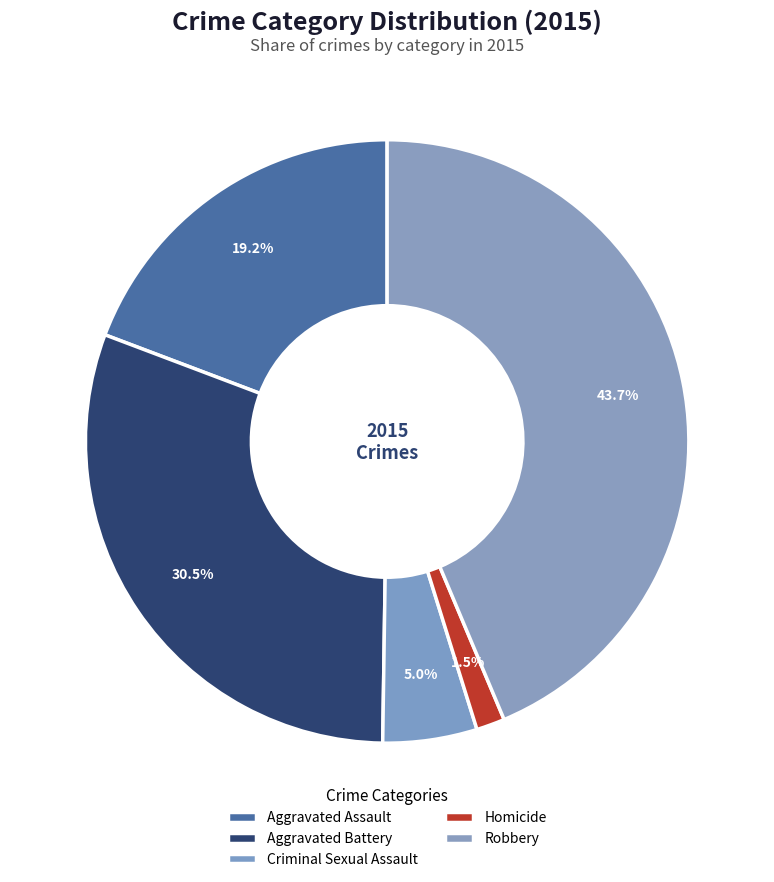

The Criminal Sexual Assault slice represents 5% of the pie. True or false?

True